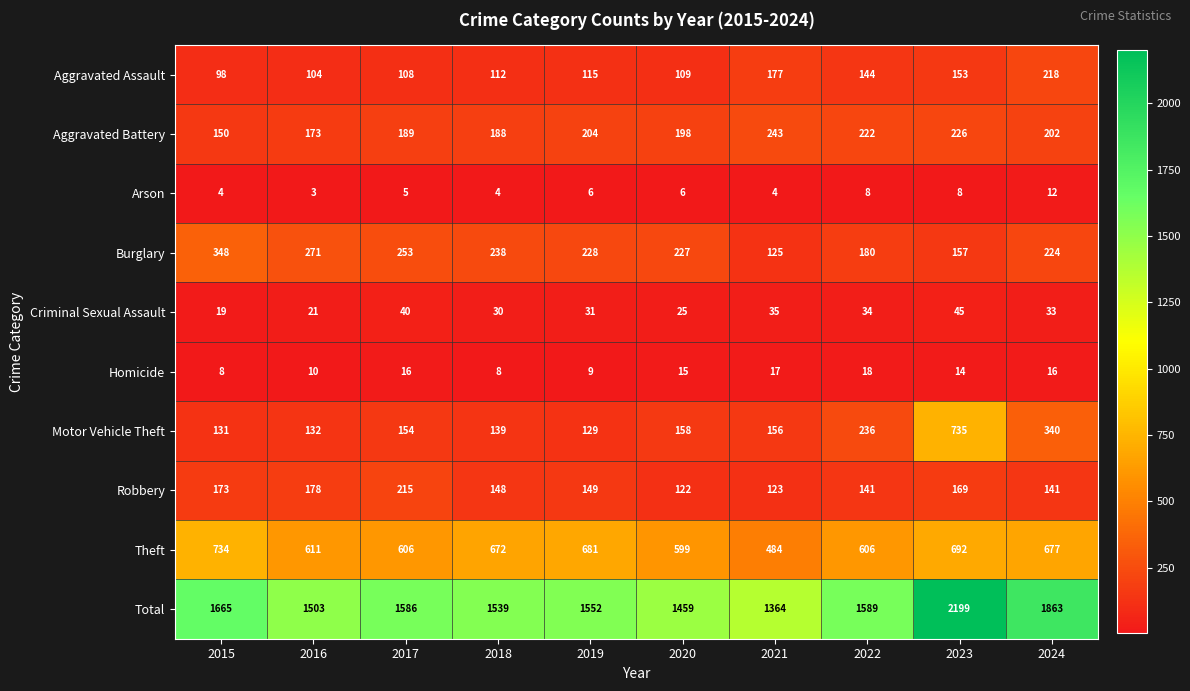

What is the difference between the maximum and second lowest values in the Burglary series?

191